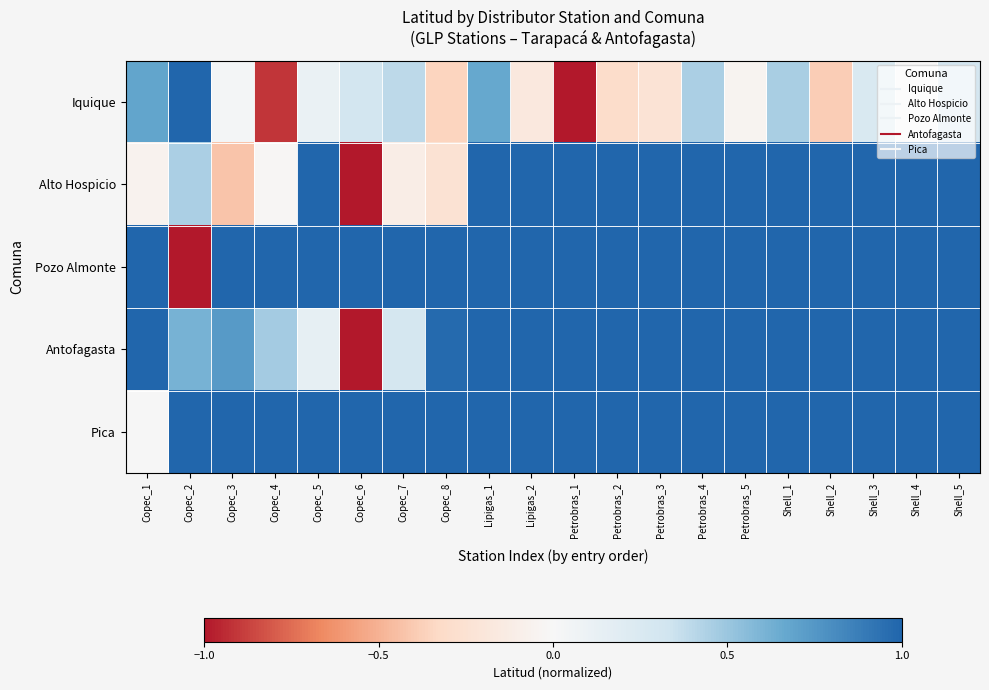

How many categories are shown in the chart?

20